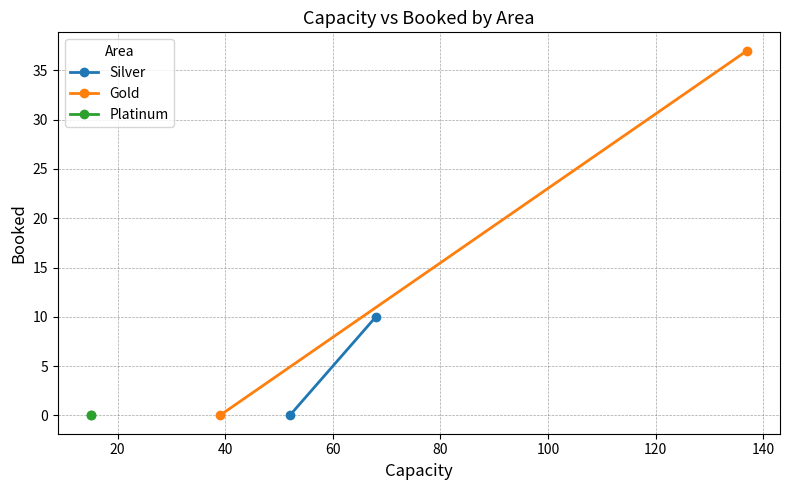

What is the total value across all series at 20?

47